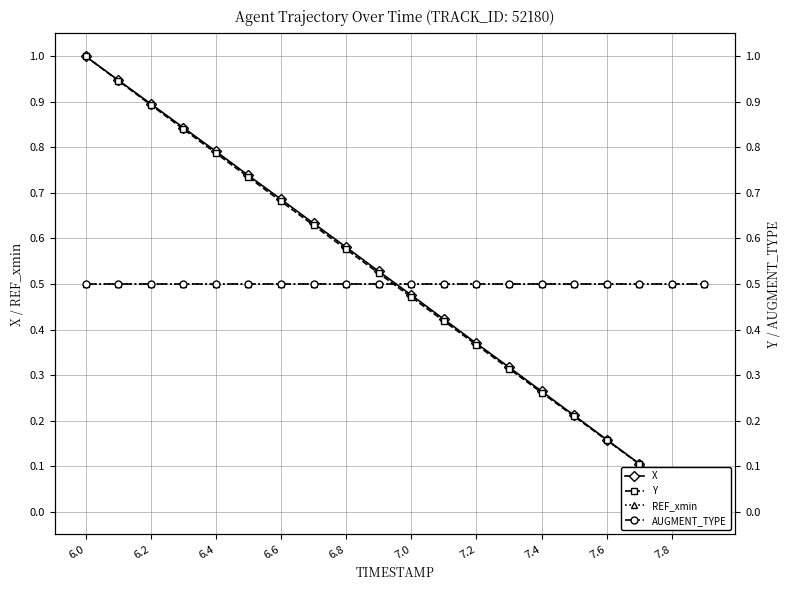

True or false: X and Y intersect in this chart.

False